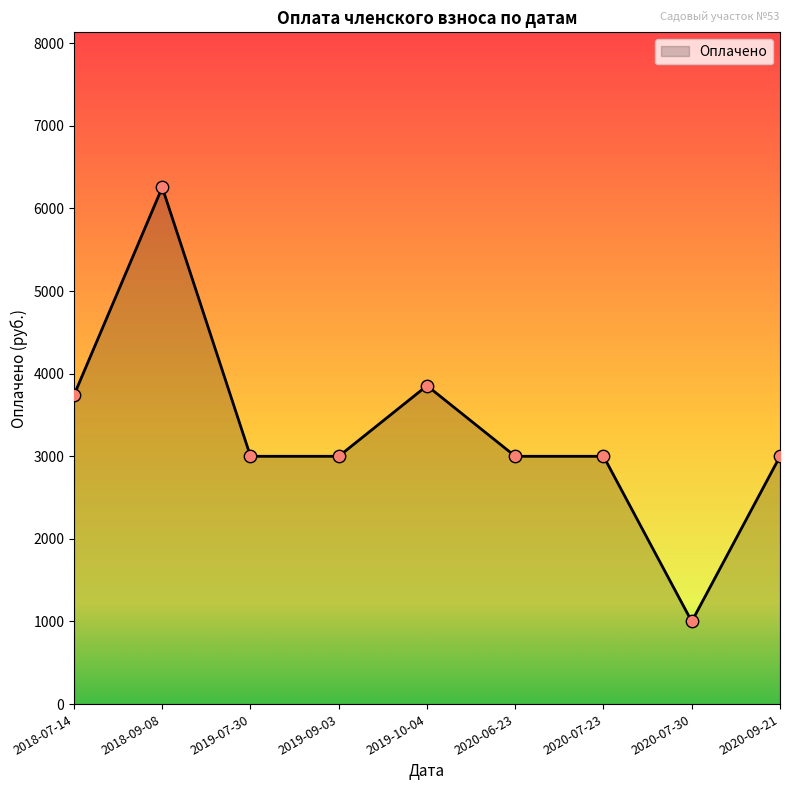

What is the ratio of the value at 2020-06-23 to the value at 2020-09-21?

1.0